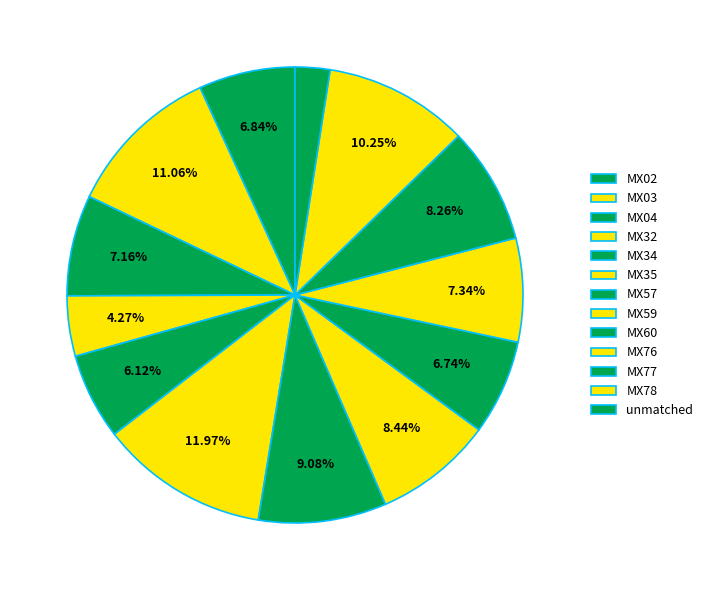

How many segments does this pie chart have?

13